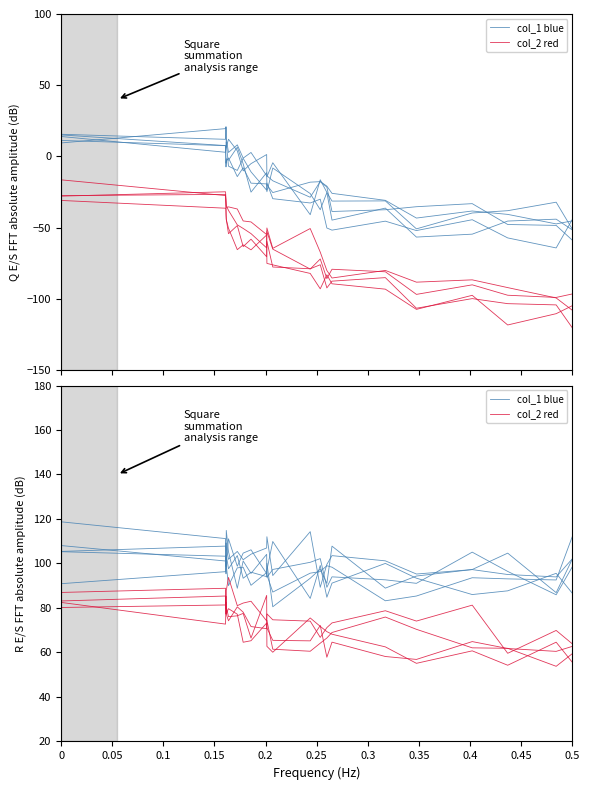

How many interior local peaks does the col_2 red series have?

6